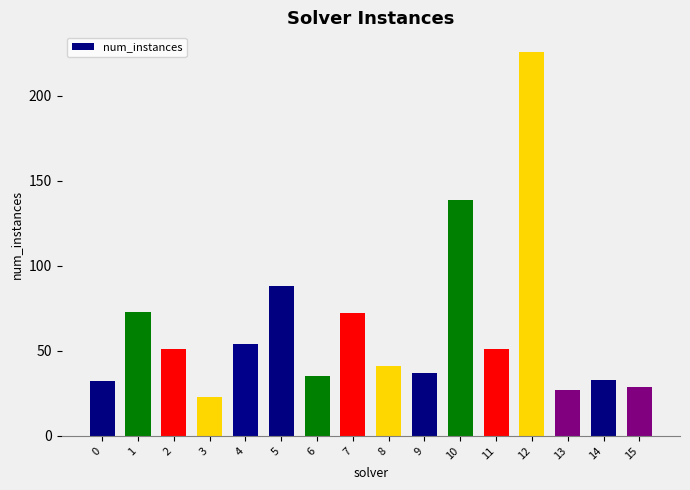

What is the smallest value displayed?

23